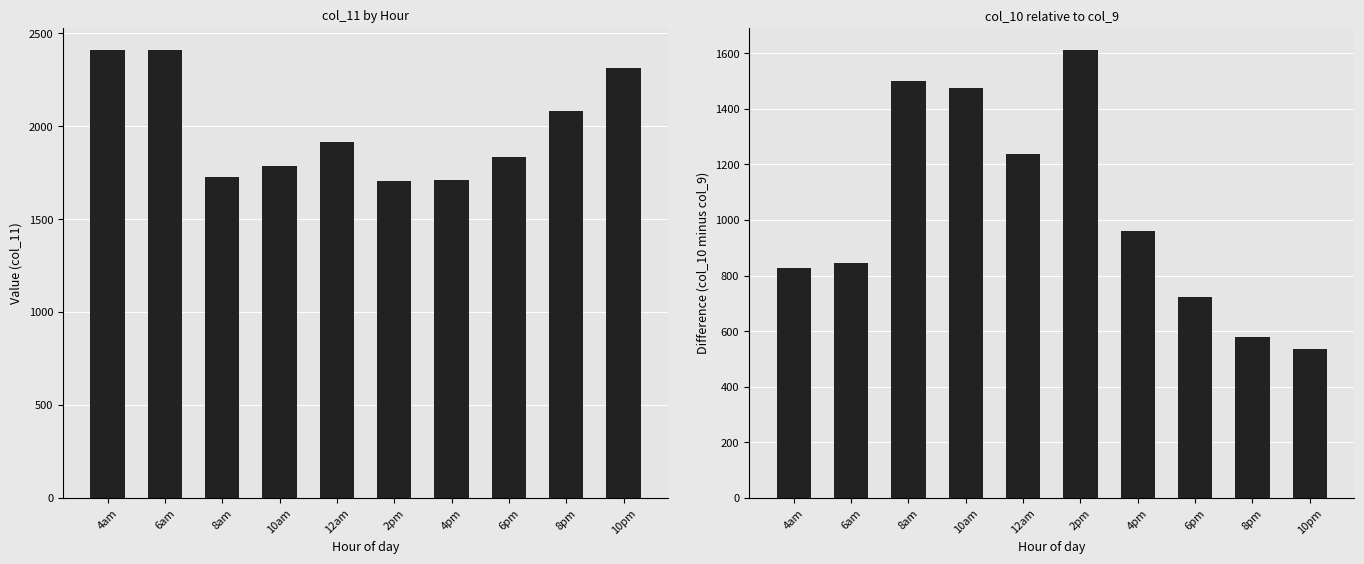

Is the value of col_10 - col_9 at 4pm greater than the value of col_11 at 10am?

No